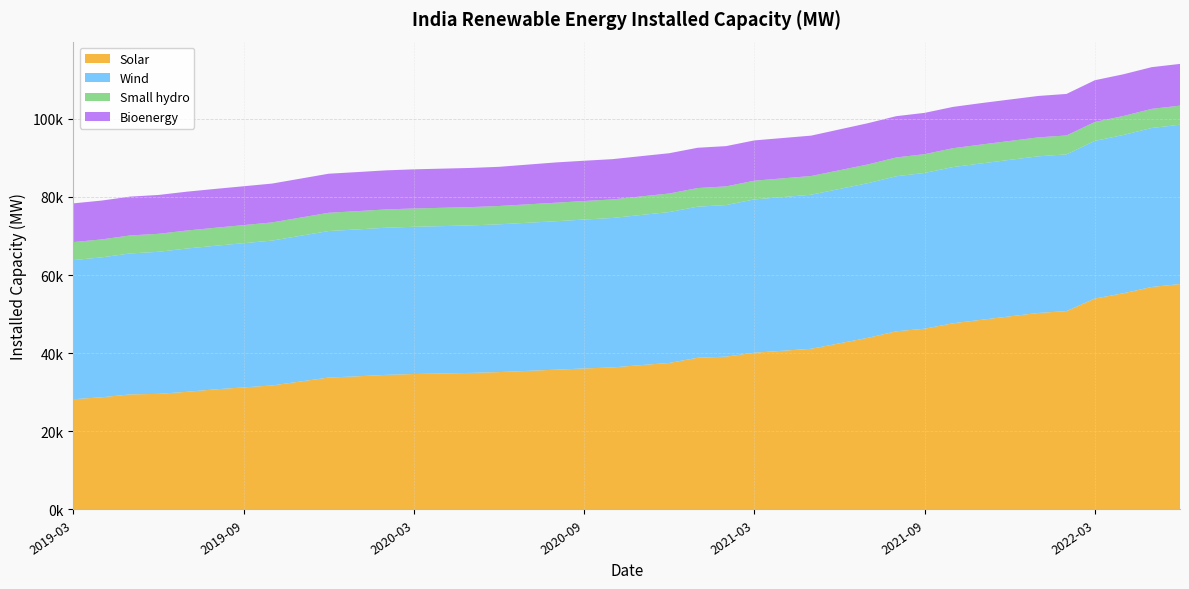

Reading right to left, extract all data points from this chart.

Solar: 2022-06=57705.7	2022-05=56951.3	2022-04=55337.7	2022-03=53996.5	2022-02=50777.8	2022-01=50303.6	2021-12=49430.1	2021-11=48556.6	2021-10=47665.9	2021-09=46275.1	2021-08=45611.9	2021-07=43940.1	2021-06=42536.4	2021-05=41132.6	2021-04=40631.5	2021-03=40130.4	2021-02=39128.7	2021-01=38839.1	2020-12=37509.7	2020-11=36955.5	2020-10=36362.6	2020-09=36095.8	2020-08=35784.4	2020-07=35475.8	2020-06=35167.3	2020-05=34960.4	2020-04=34816.6	2020-03=34672.8	2020-02=34450.7	2020-01=34080.7	2019-12=33775.6	2019-11=32758.4	2019-10=31741.3	2019-09=31247.6	2019-08=30753.9	2019-07=30116.4	2019-06=29594.3	2019-05=29454.3	2019-04=28724.2	2019-03=28225.7
Wind: 2022-06=40788.0	2022-05=40706.4	2022-04=40528.1	2022-03=40357.6	2022-02=40129.8	2022-01=40100.9	2021-12=40067.3	2021-11=40033.6	2021-10=39990.1	2021-09=39870.4	2021-08=39691.2	2021-07=39588.8	2021-06=39515.6	2021-05=39442.2	2021-04=39344.7	2021-03=39247.1	2021-02=38789.2	2021-01=38683.7	2020-12=38624.2	2020-11=38433.6	2020-10=38263.1	2020-09=38124.2	2020-08=37999.6	2020-07=37914.6	2020-06=37829.6	2020-05=37756.3	2020-04=37725.1	2020-03=37693.8	2020-02=37669.2	2020-01=37607.7	2019-12=37505.2	2019-11=37297.6	2019-10=37090.0	2019-09=36920.2	2019-08=36750.4	2019-07=36686.8	2019-06=36368.5	2019-05=36089.1	2019-04=35815.9	2019-03=35626.0
Small hydro: 2022-06=4887.9	2022-05=4886.4	2022-04=4850.9	2022-03=4848.9	2022-02=4839.9	2022-01=4839.9	2021-12=4835.6	2021-11=4831.4	2021-10=4821.8	2021-09=4809.8	2021-08=4807.8	2021-07=4794.6	2021-06=4790.7	2021-05=4786.8	2021-04=4786.8	2021-03=4786.8	2021-02=4783.1	2021-01=4758.5	2020-12=4750.5	2020-11=4740.5	2020-10=4740.5	2020-09=4740.0	2020-08=4740.0	2020-07=4714.1	2020-06=4688.2	2020-05=4683.2	2020-04=4683.2	2020-03=4683.2	2020-02=4683.2	2020-01=4676.6	2019-12=4671.6	2019-11=4659.3	2019-10=4647.1	2019-09=4628.0	2019-08=4608.8	2019-07=4604.8	2019-06=4604.8	2019-05=4603.8	2019-04=4594.1	2019-03=4593.1
Bioenergy: 2022-06=10682.4	2022-05=10682.4	2022-04=10682.4	2022-03=10682.4	2022-02=10627.2	2022-01=10609.7	2021-12=10609.7	2021-11=10609.7	2021-10=10577.5	2021-09=10577.5	2021-08=10572.5	2021-07=10559.1	2021-06=10449.4	2021-05=10339.6	2021-04=10327.1	2021-03=10314.6	2021-02=10314.6	2021-01=10314.6	2020-12=10314.6	2020-11=10314.6	2020-10=10314.6	2020-09=10314.6	2020-08=10314.6	2020-07=10172.9	2020-06=10031.1	2020-05=10031.1	2020-04=10028.0	2020-03=10025.0	2020-02=10003.5	2020-01=10003.5	2019-12=10003.5	2019-11=9976.0	2019-10=9948.5	2019-09=9948.5	2019-08=9948.5	2019-07=9947.0	2019-06=9947.0	2019-05=9947.0	2019-04=9947.0	2019-03=9919.0